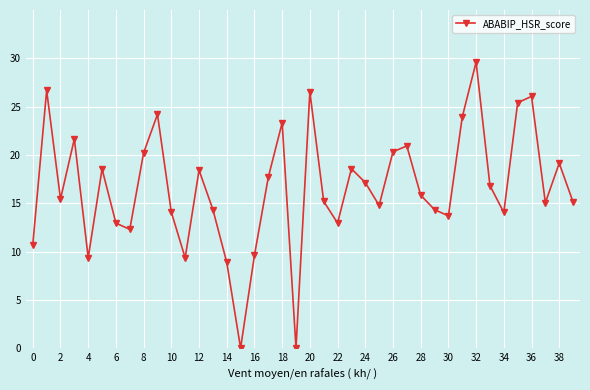

True or false: the data has more than 2 interior local peaks.

True